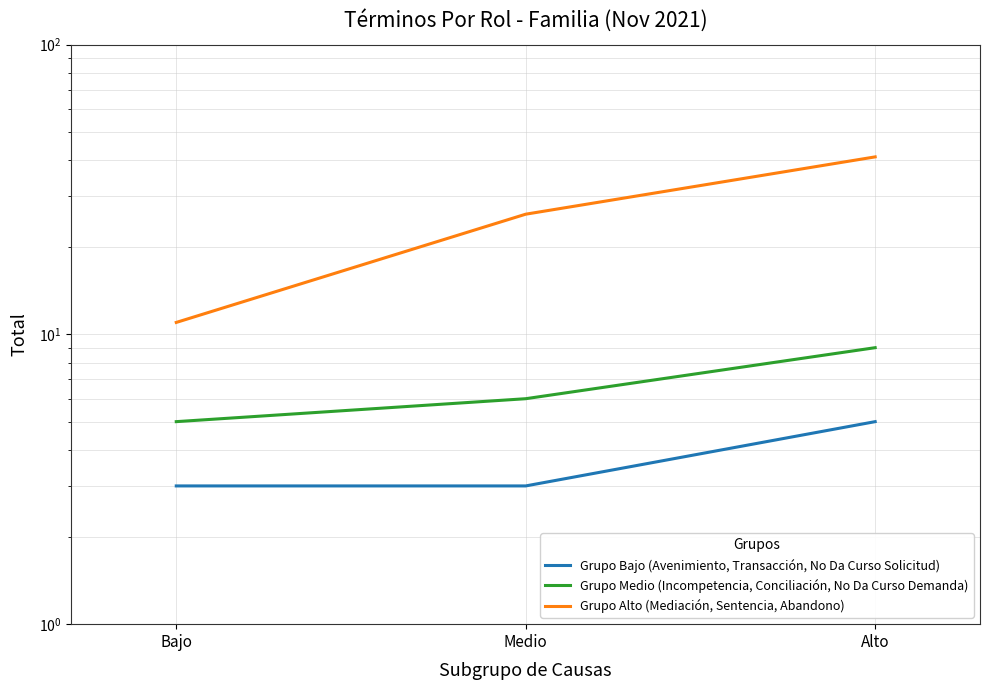

Is the value of Grupo Bajo (Avenimiento, Transacción, No Da Curso Solicitud) at Bajo greater than the value of Grupo Alto (Mediación, Sentencia, Abandono) at Medio?

No